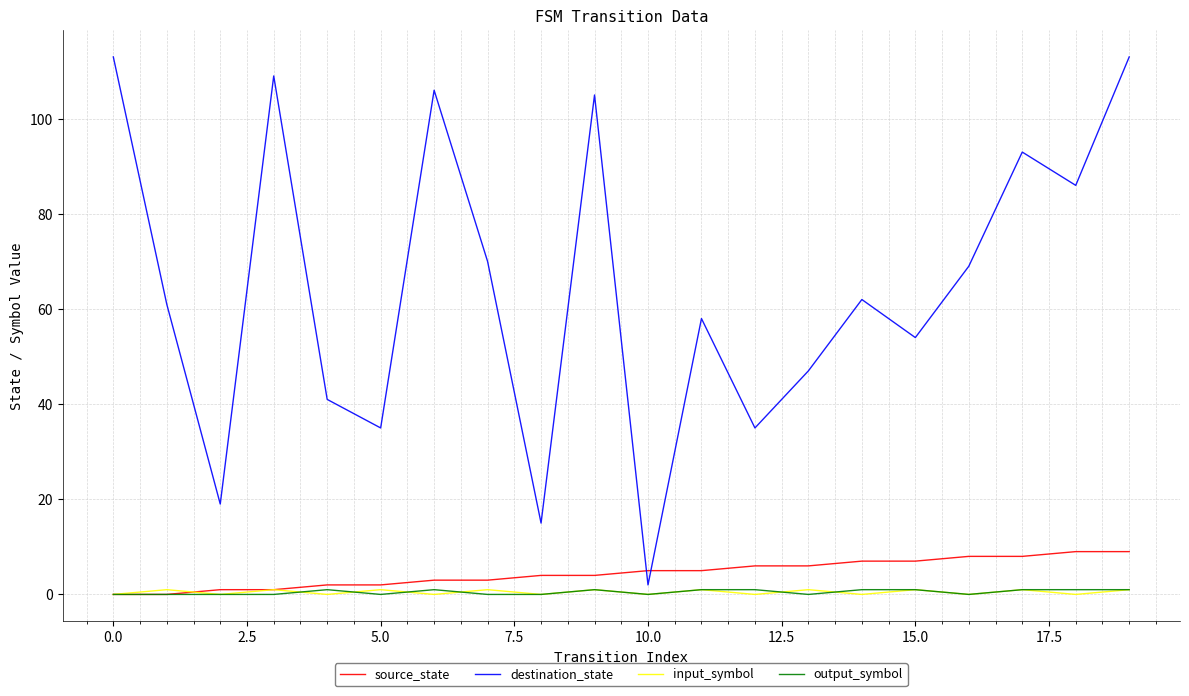

Which series has the largest total across all categories?

destination_state